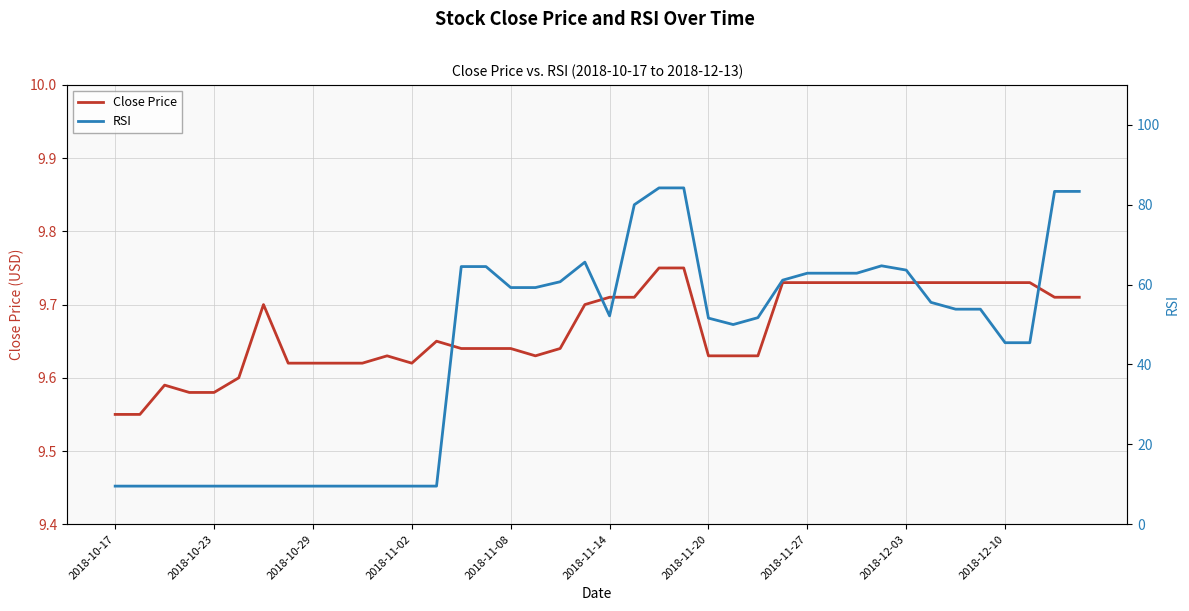

Between which two adjacent categories do Close Price and RSI first intersect?

13 and 14